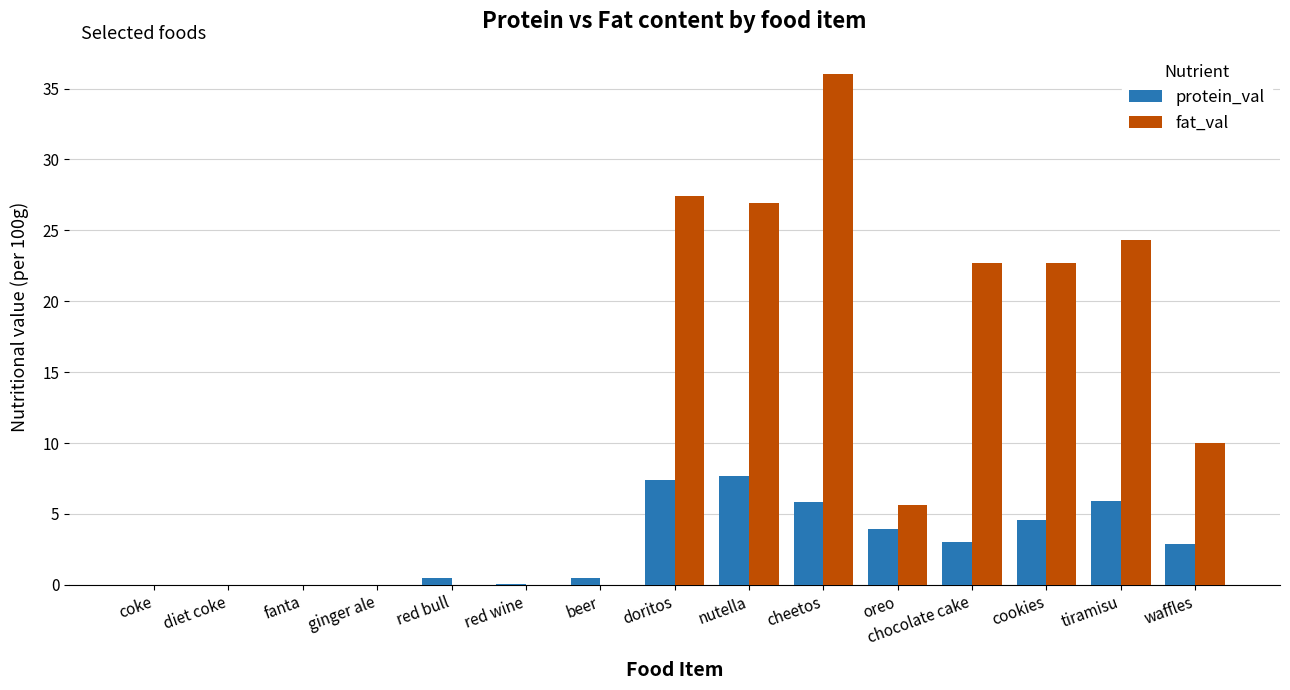

What is the sum of all fat_val values?

175.7